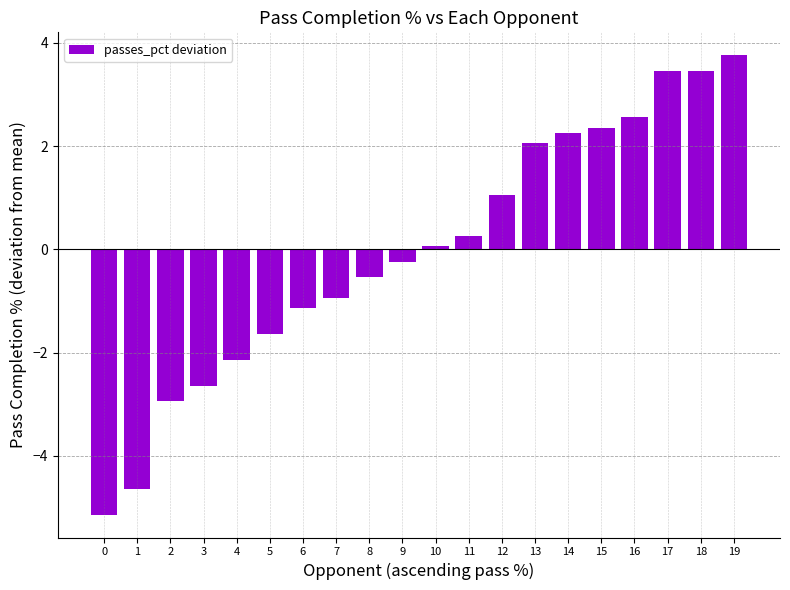

Reading left to right, list all the values displayed in this chart.

-5.1	-4.6	-2.9	-2.6	-2.1	-1.6	-1.1	-0.9	-0.5	-0.2	0.1	0.3	1.1	2.1	2.3	2.4	2.6	3.5	3.5	3.8